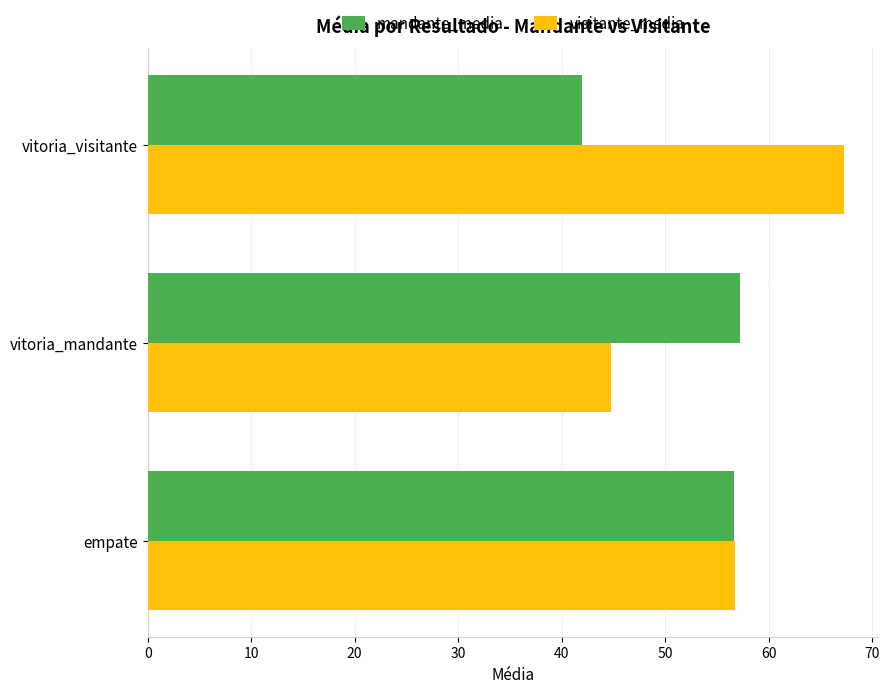

Which label corresponds to the smallest value in the chart?

vitoria_visitante